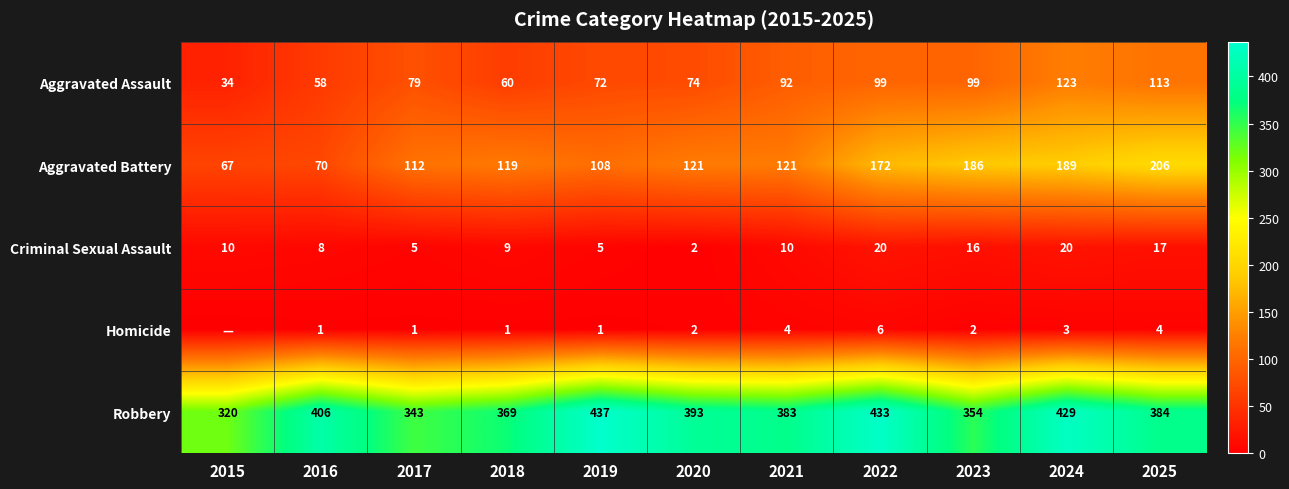

What is the total value across all series at 2017?

540